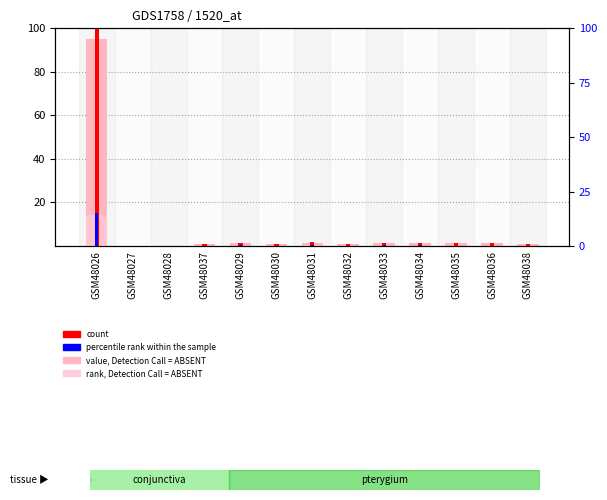

Between GSM48029 and GSM48028, which is larger?

GSM48029